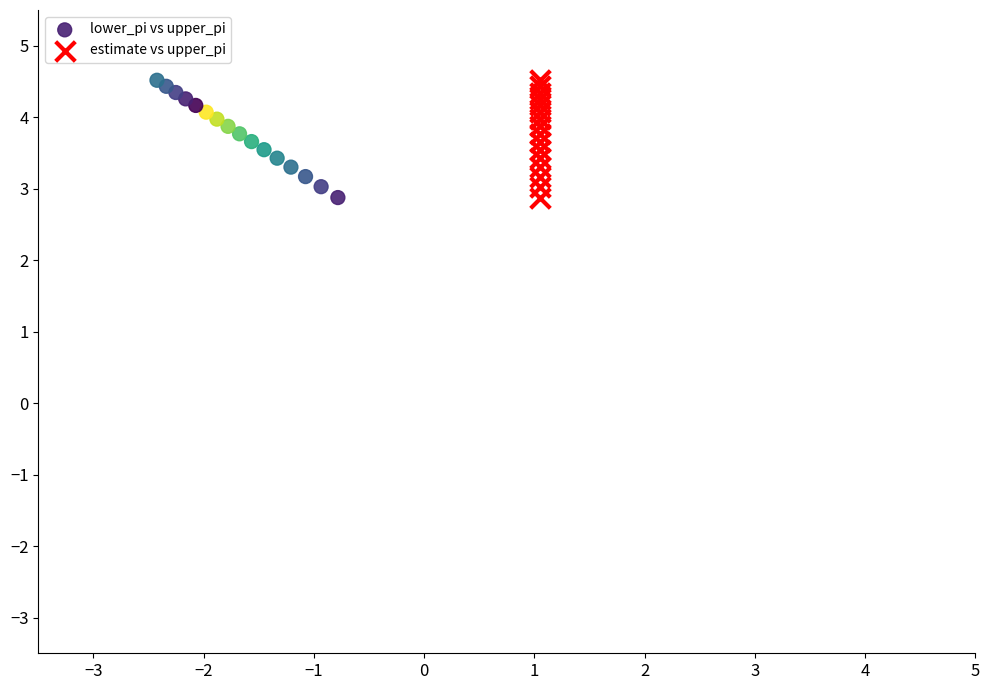

What are all the series names shown in the legend?

lower_pi vs upper_pi, estimate vs upper_pi